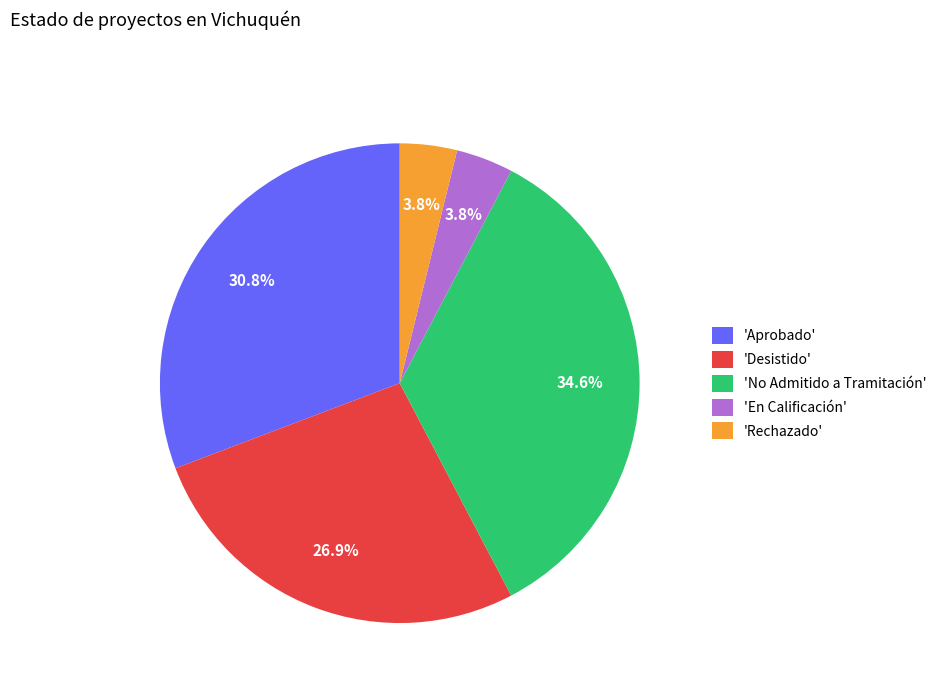

What percentage is NOT represented by 'En Calificación'?

96.2%